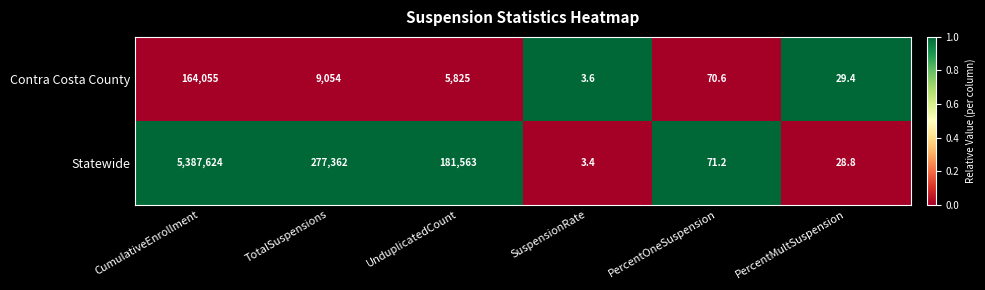

Which label corresponds to the smallest value in the chart?

SuspensionRate